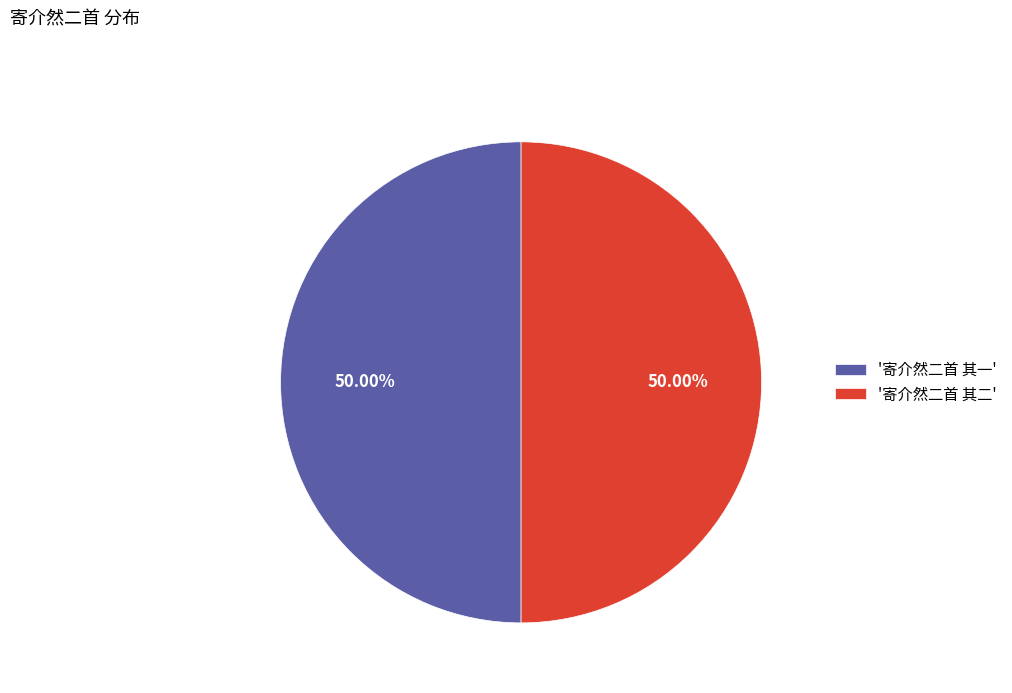

What is the ratio of the value at '寄介然二首 其一' to the value at '寄介然二首 其二'?

1.0